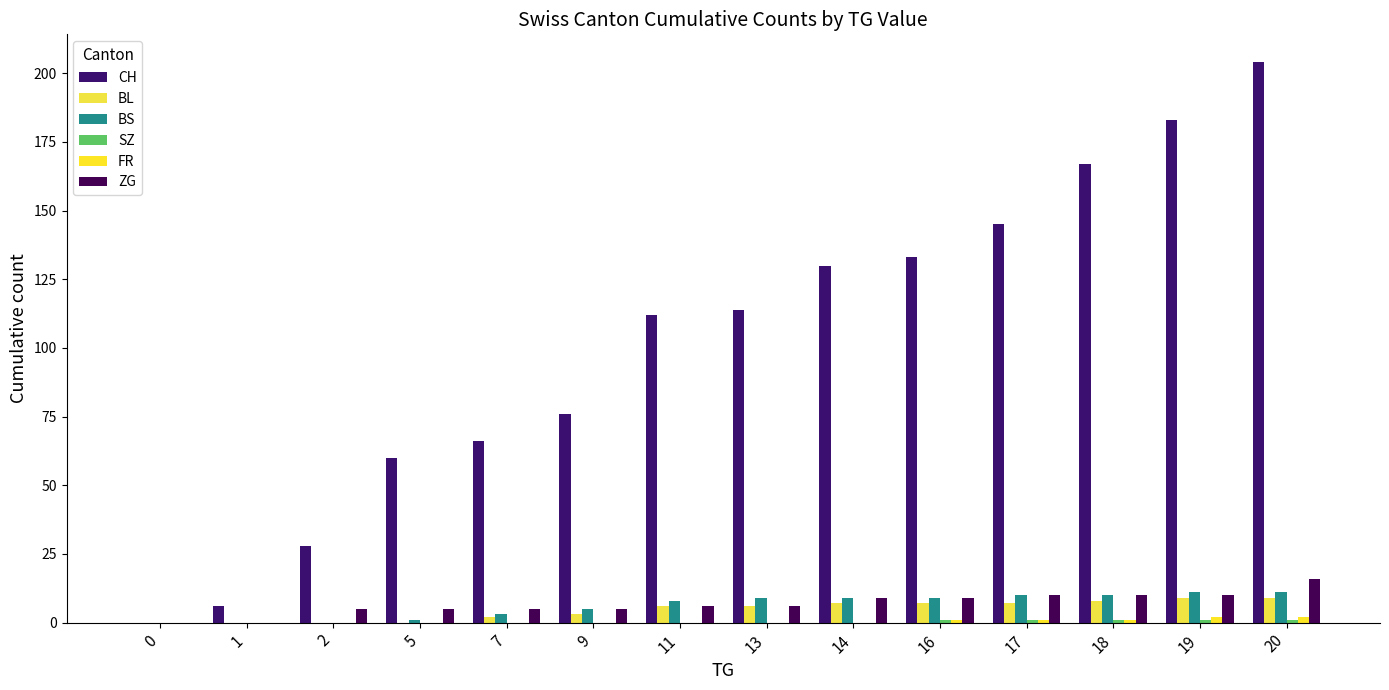

Reading left to right, transcribe all the data shown in this chart.

CH: 0	6	28	60	66	76	112	114	130	133	145	167	183	204
BL: 0	0	0	0	2	3	6	6	7	7	7	8	9	9
BS: 0	0	0	1	3	5	8	9	9	9	10	10	11	11
SZ: 0	0	0	0	0	0	0	0	0	1	1	1	1	1
FR: 0	0	0	0	0	0	0	0	0	1	1	1	2	2
ZG: 0	0	5	5	5	5	6	6	9	9	10	10	10	16